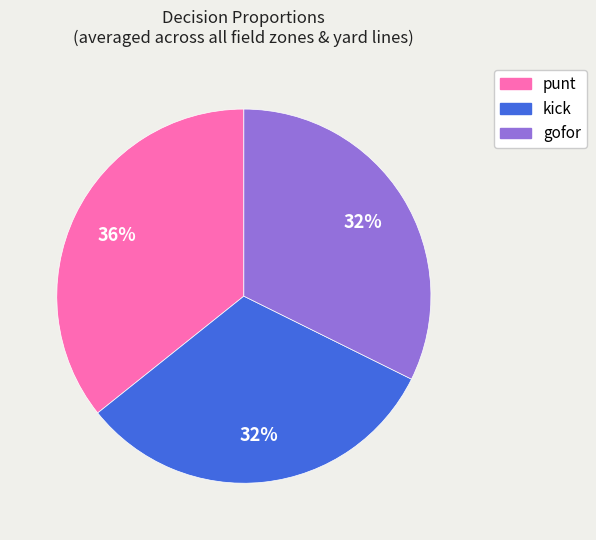

Is there any slice that represents more than half of the pie?

No